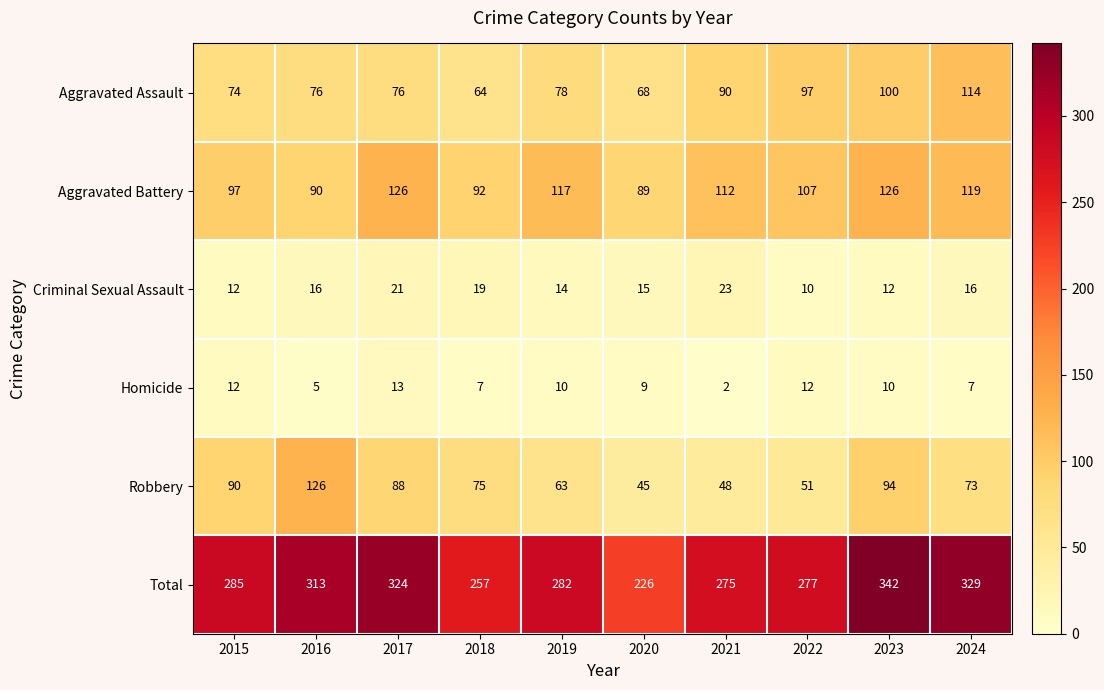

Which series has the largest range (max minus min)?

Total